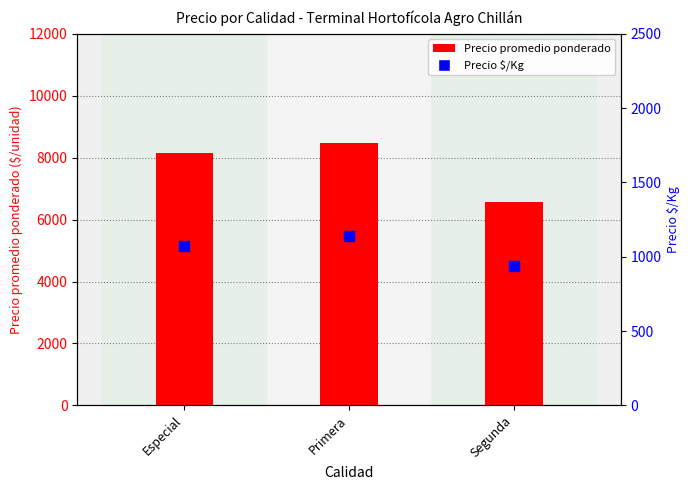

Which series has the largest total across all categories?

Precio promedio ponderado